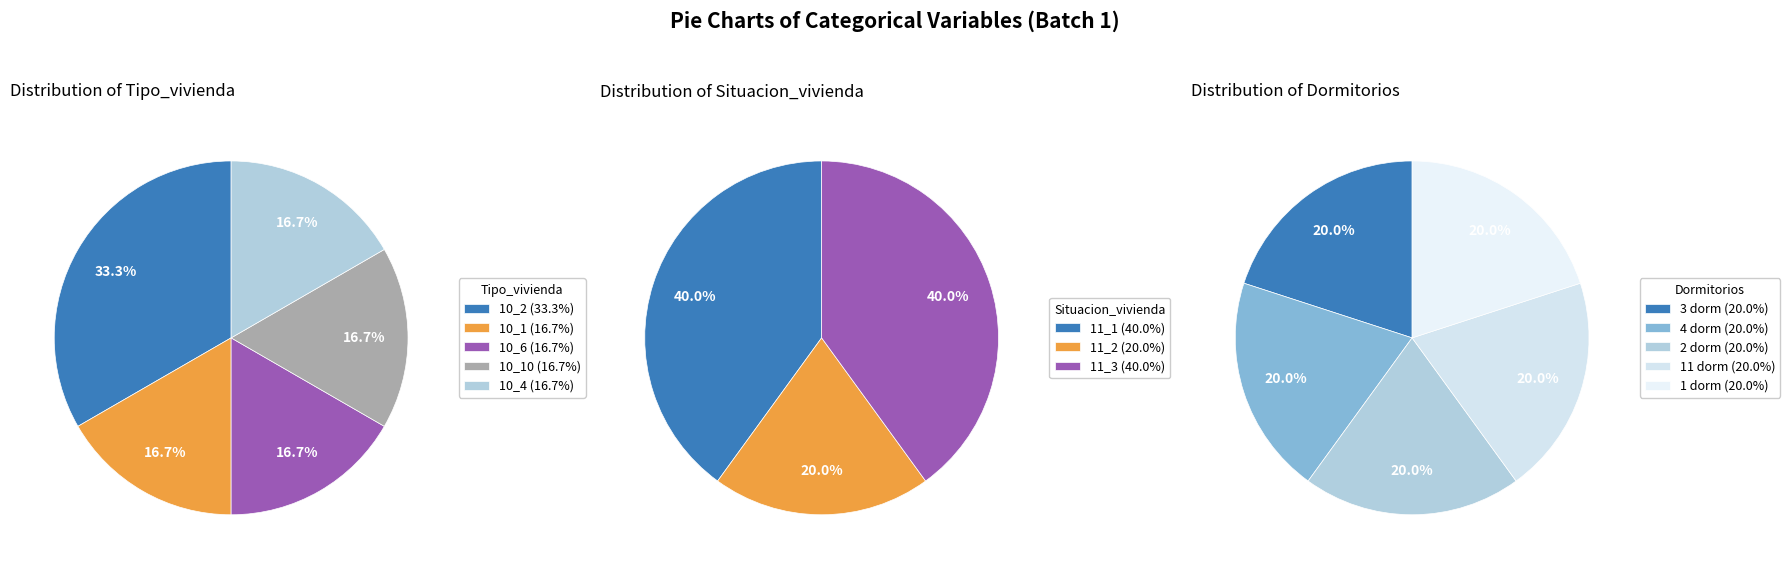

Count the number of slices in the pie.

5